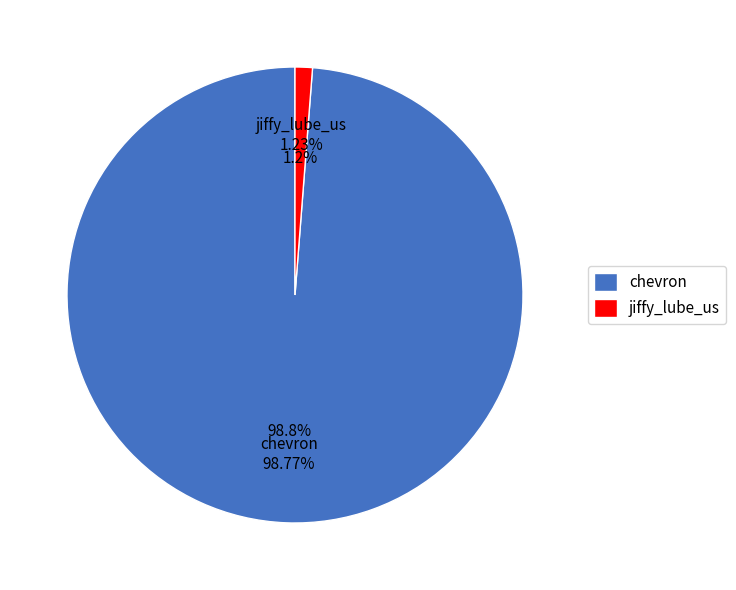

Is there a majority slice in this chart?

Yes